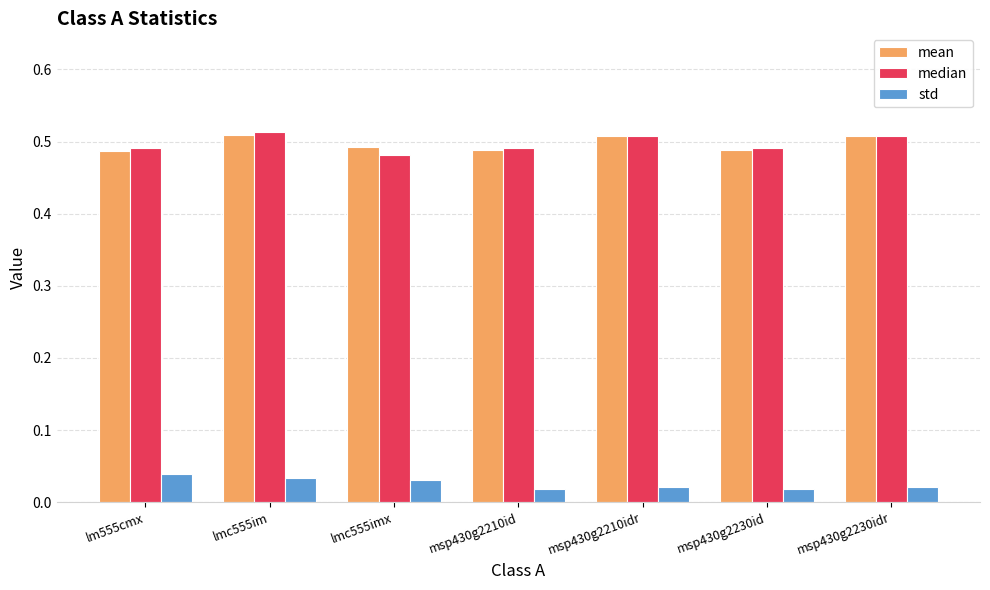

What position from the left is msp430g2210id?

4